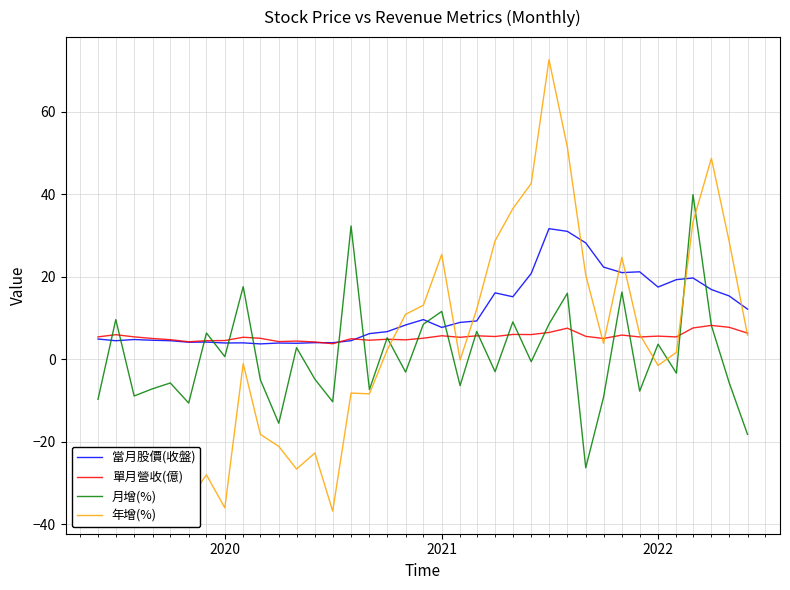

Which series has the widest spread of values?

年增(%)